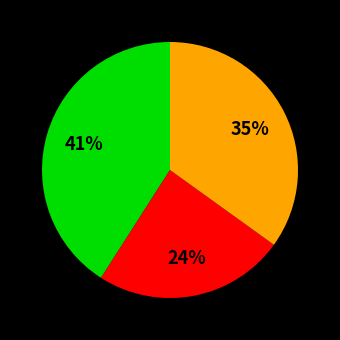

Does any single category account for the majority?

No